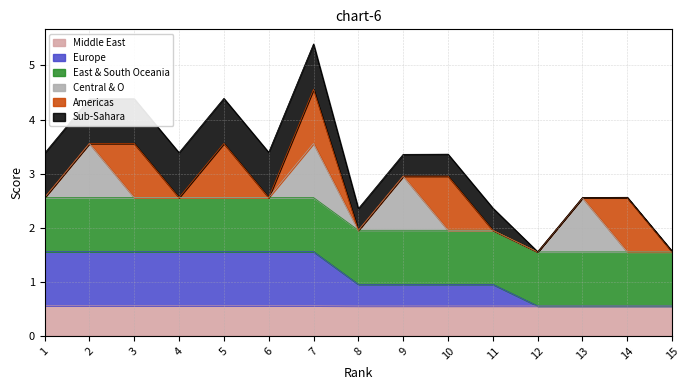

True or false: Middle East has a value of 0.6 at 11.

True